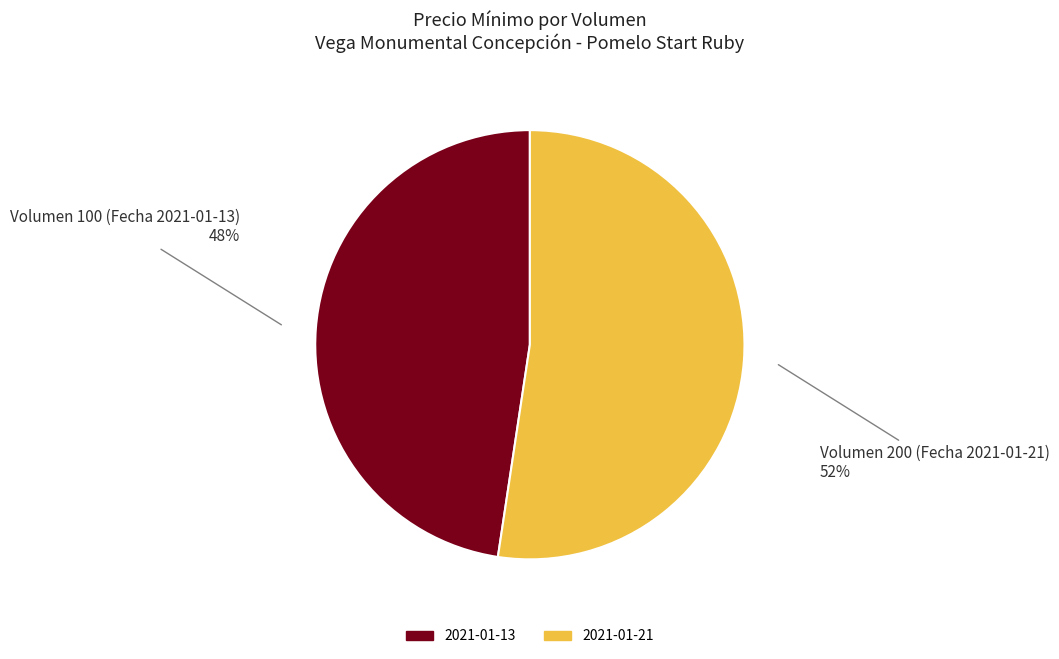

How many segments does this pie chart have?

2